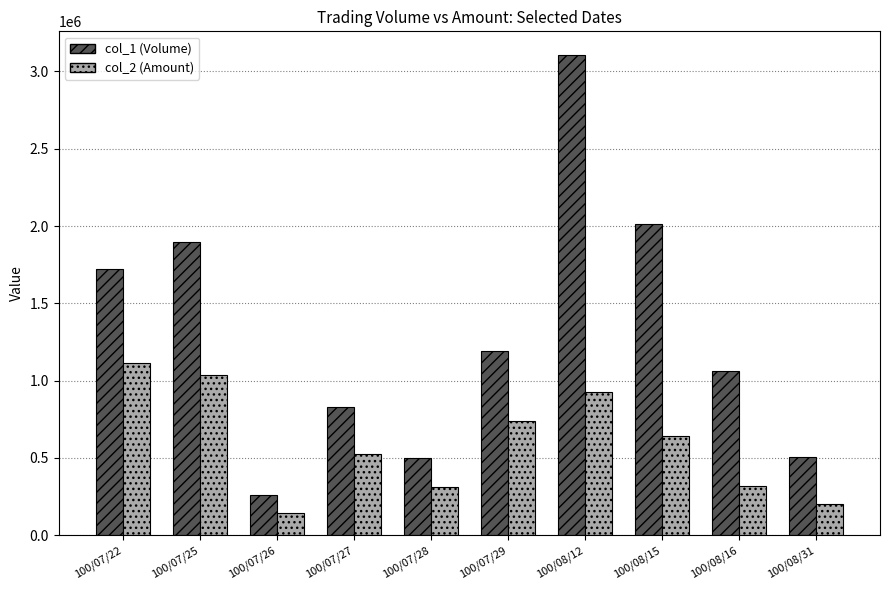

What is the smallest value displayed?

143900